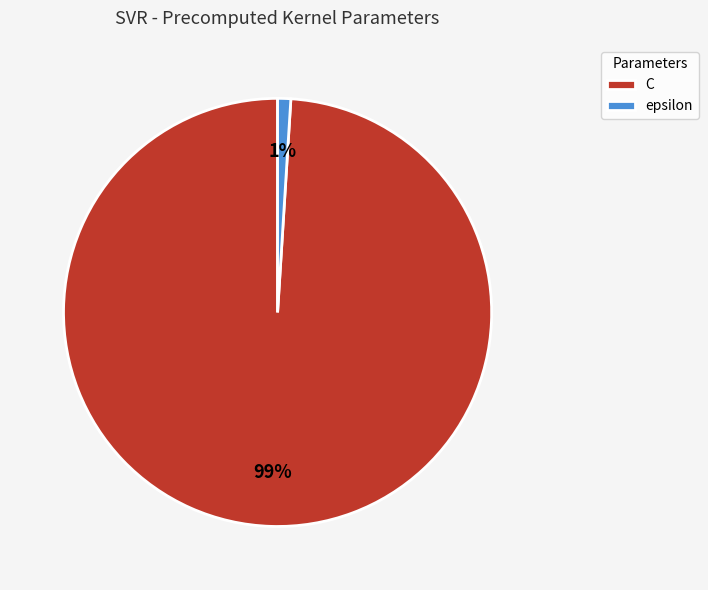

Do epsilon and C together represent more than half of the pie?

Yes